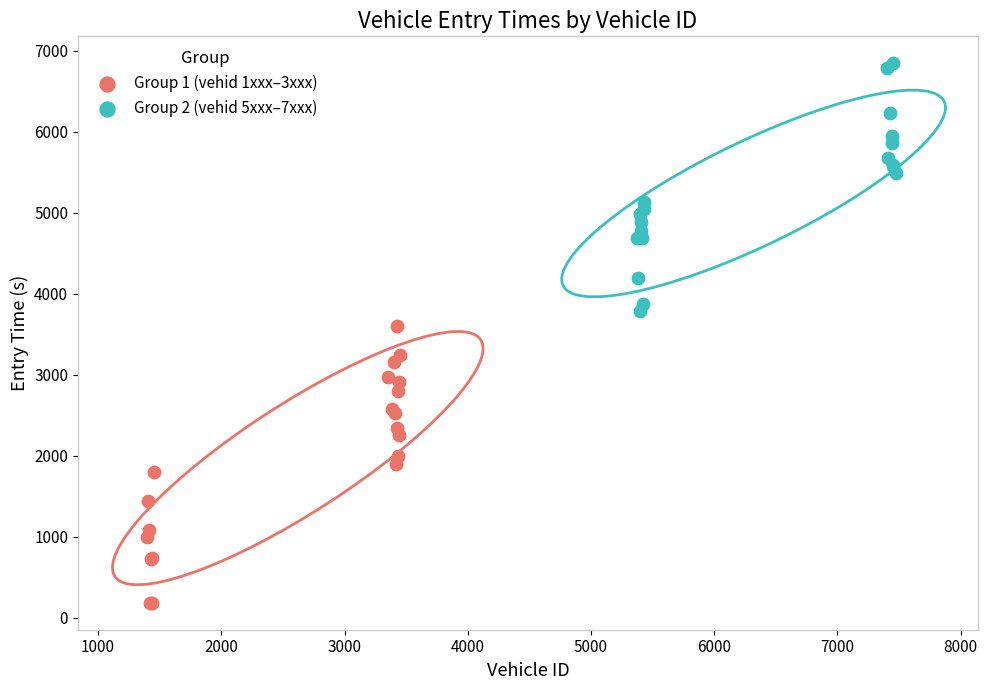

Which series has the widest spread of Y values?

Group 1 (vehid 1xxx–3xxx)